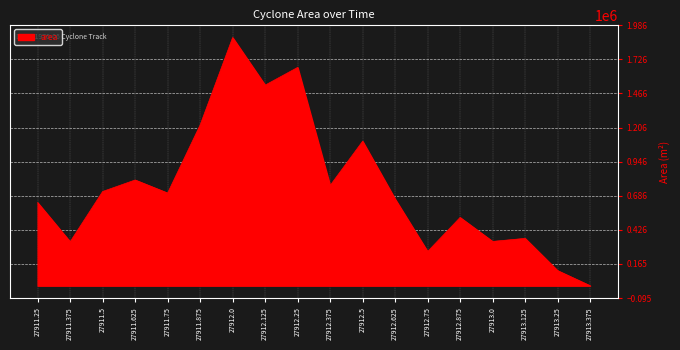

How many values are above zero?

17